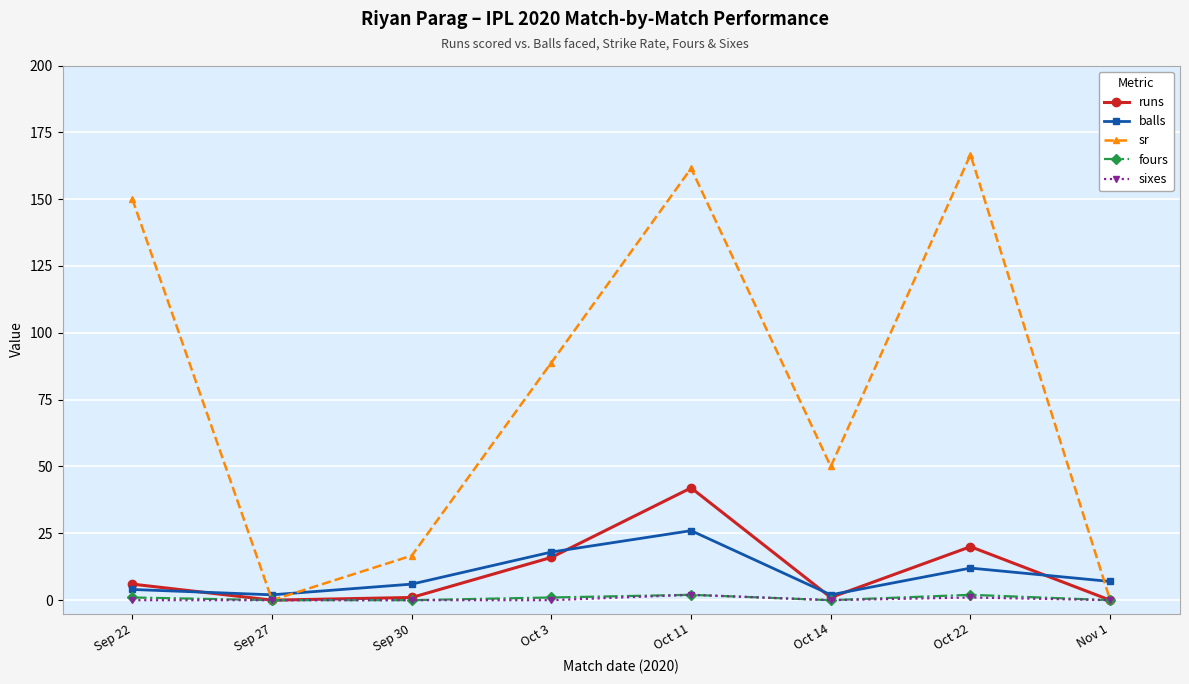

The balls series shows 4.0 at Sep 22. True or false?

True